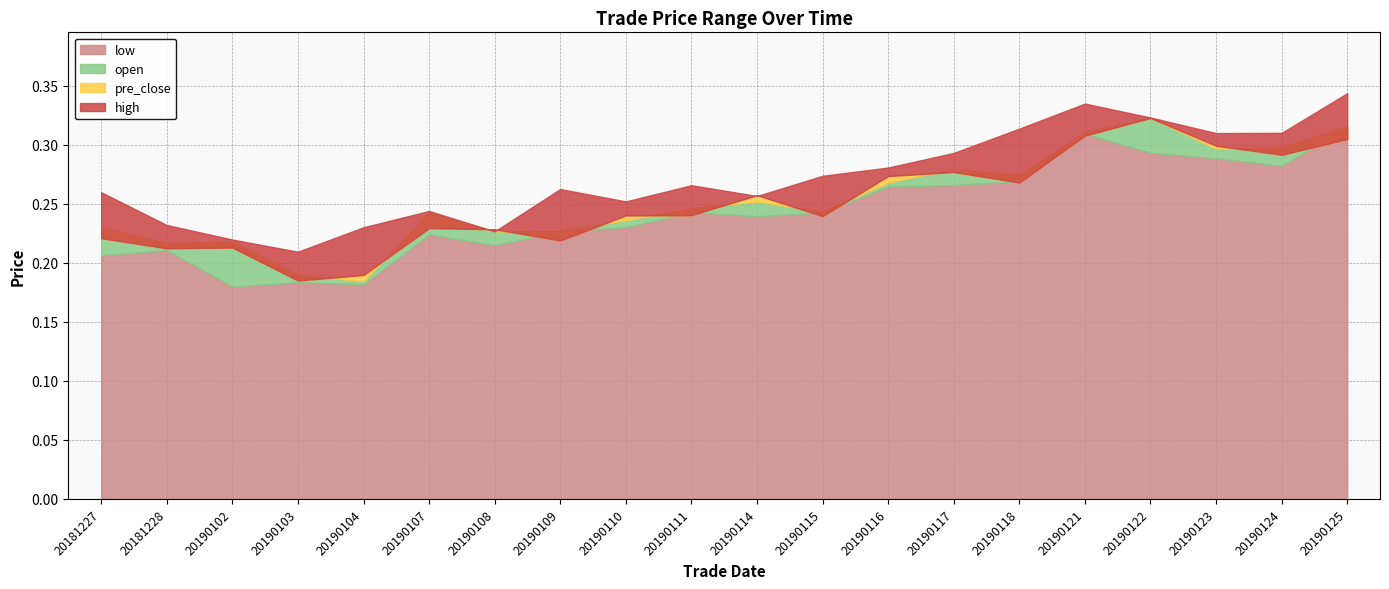

What is the total value across all series at 20190121?

1.3